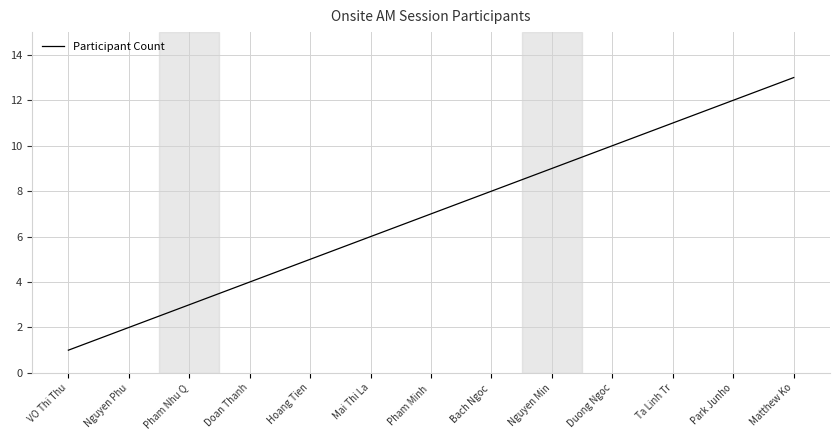

What is the maximum value shown in the chart?

13